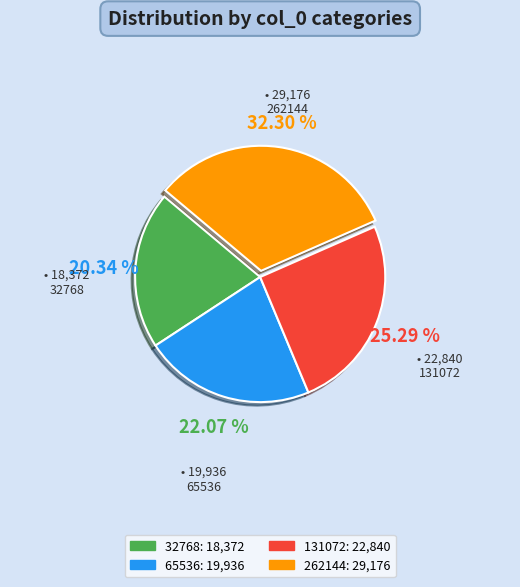

Does any single category account for the majority?

No